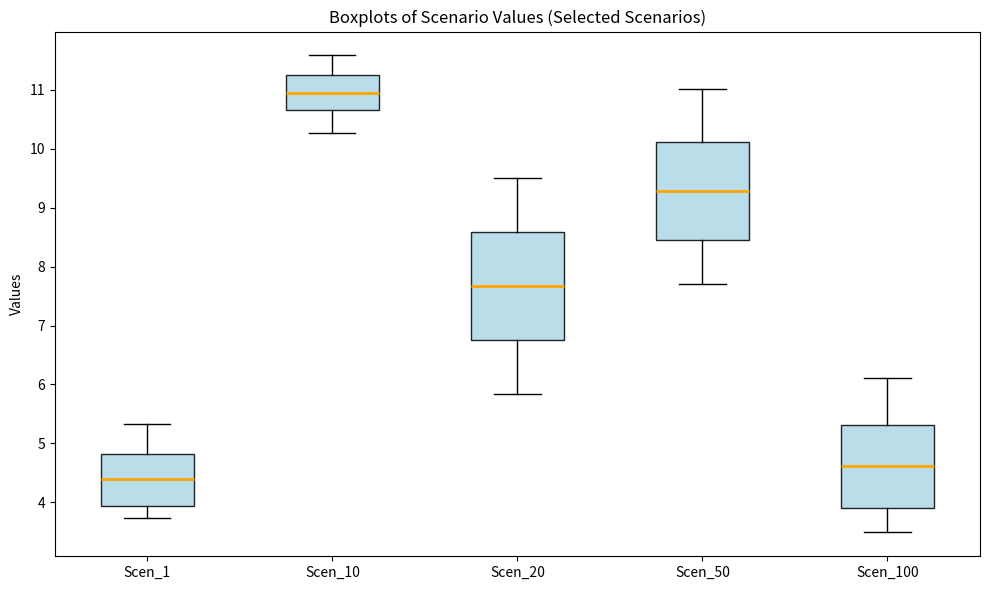

Which box is the tallest, from its lower edge to its upper edge?

Scen_20